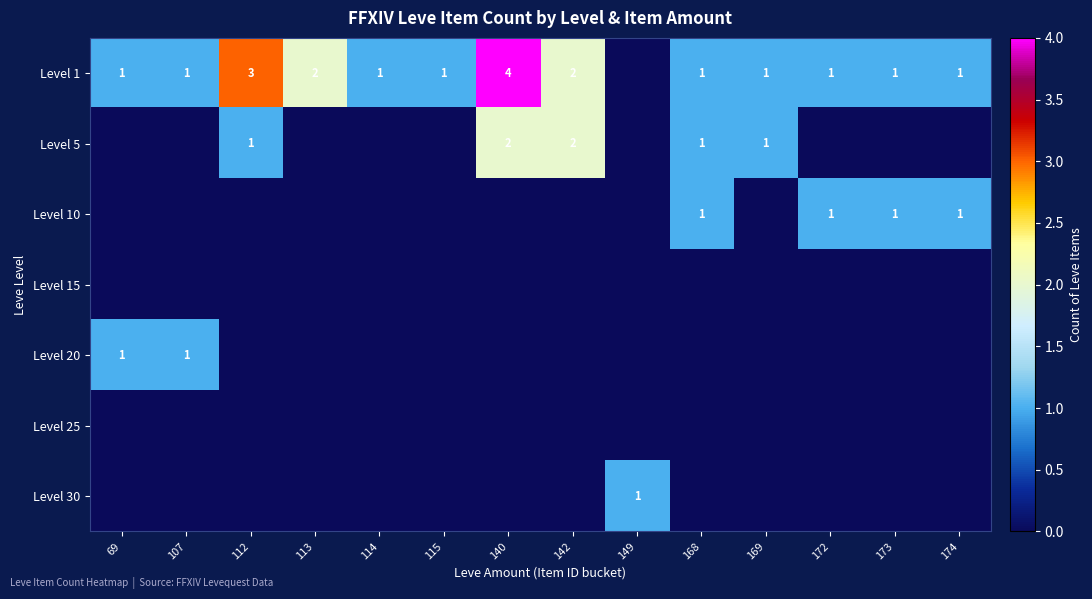

What is the difference between the Level 20 values at 69 and 168?

1